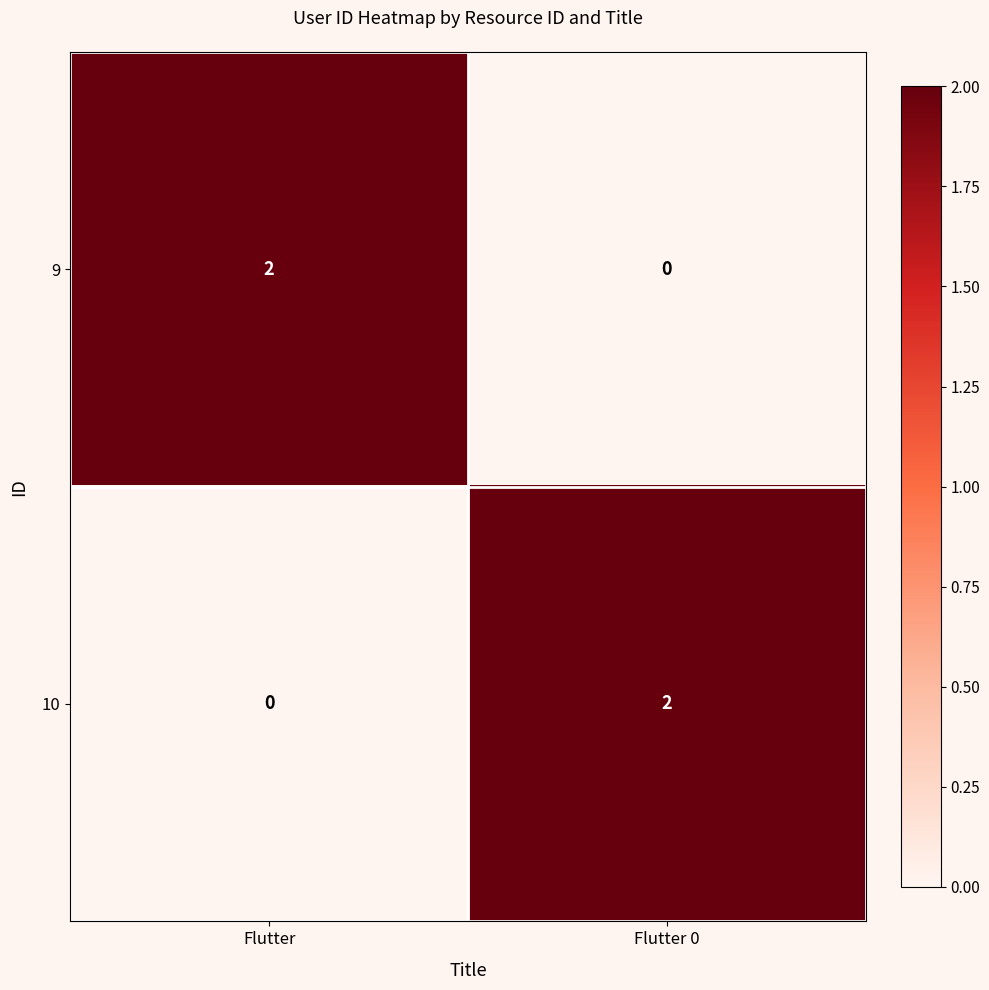

Where is 10 nearest to the value 1?

Flutter